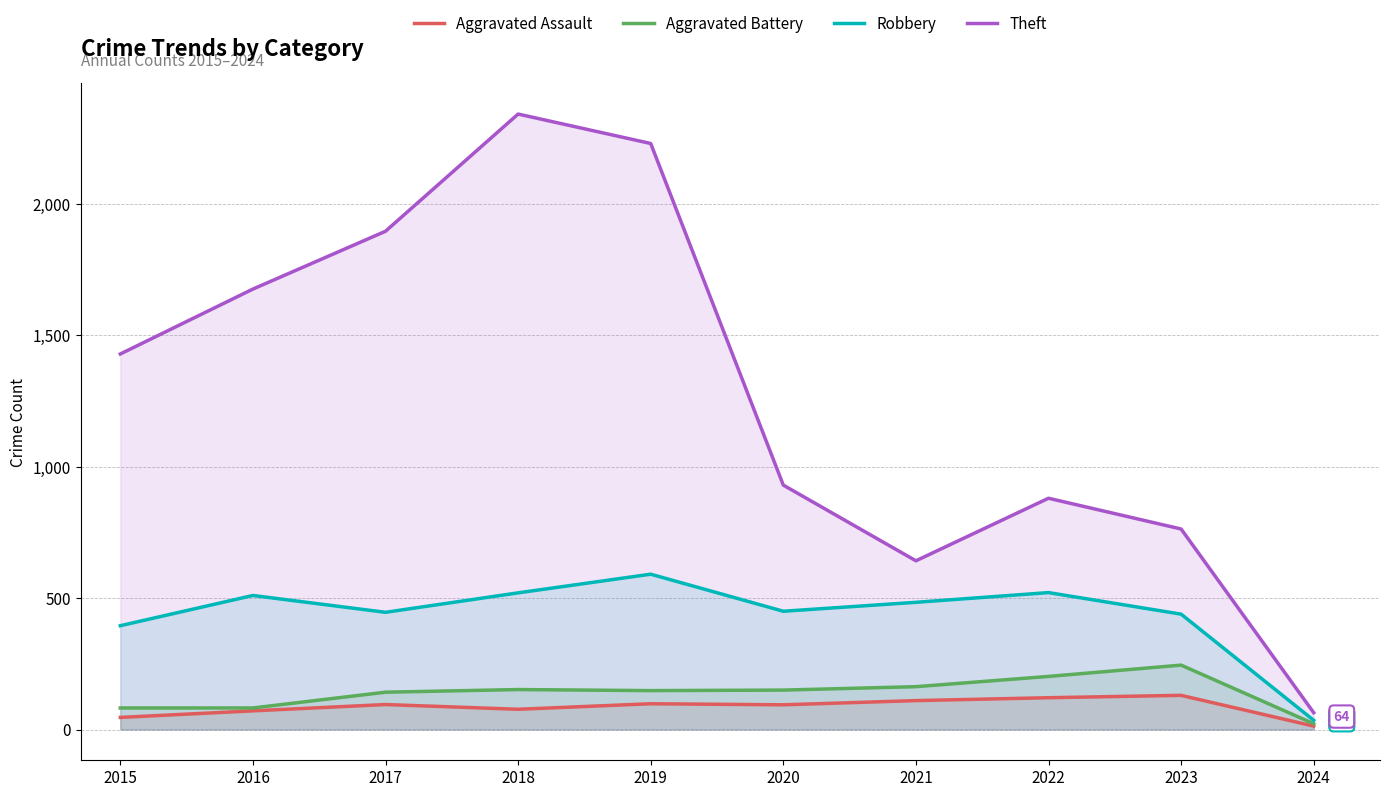

What is the average value of the Aggravated Assault series?

86